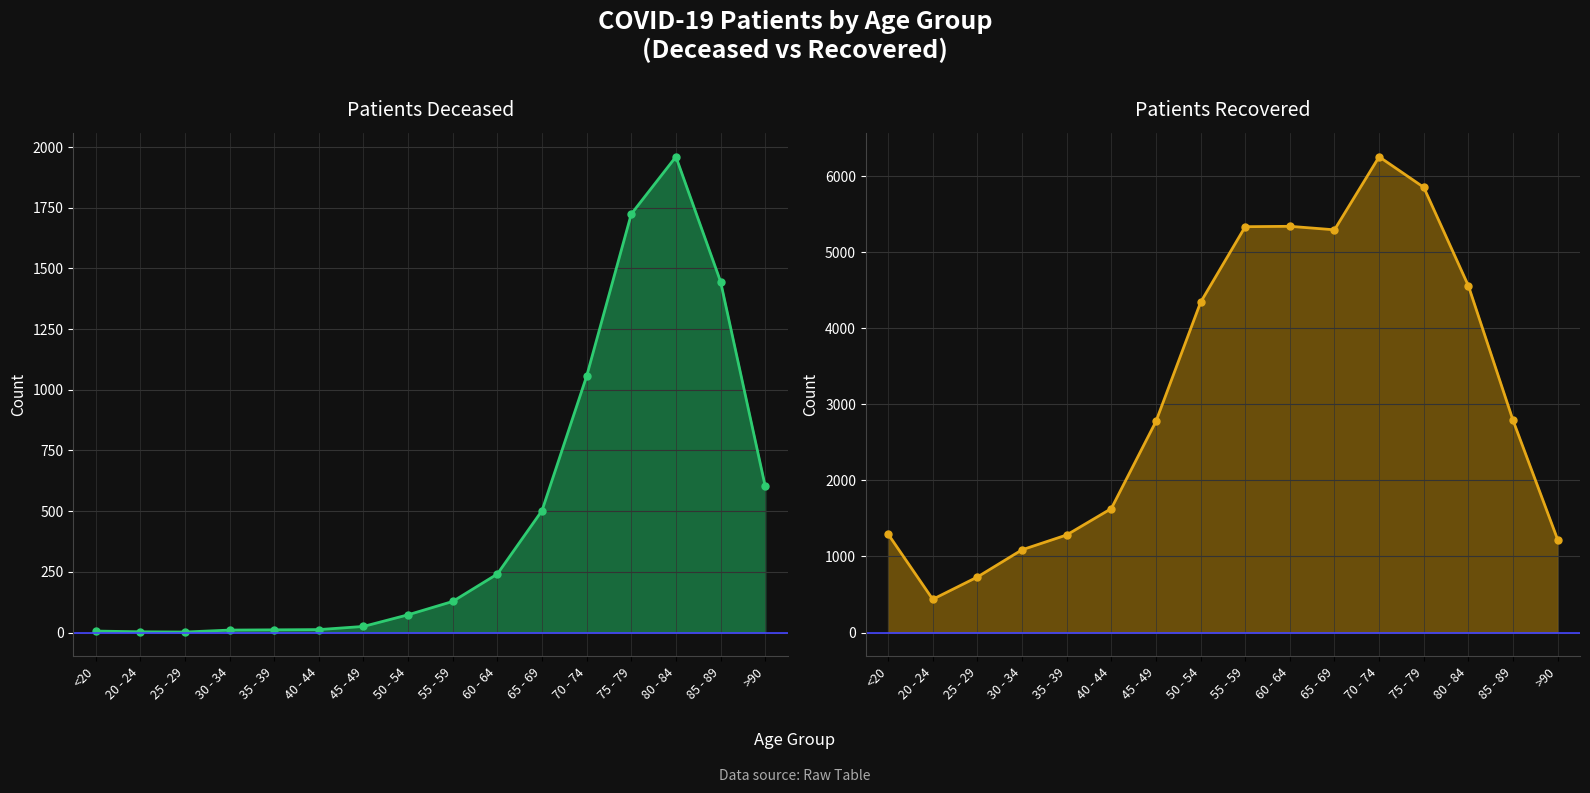

Where is patients_recovered_line nearest to the value 3347?

85 - 89